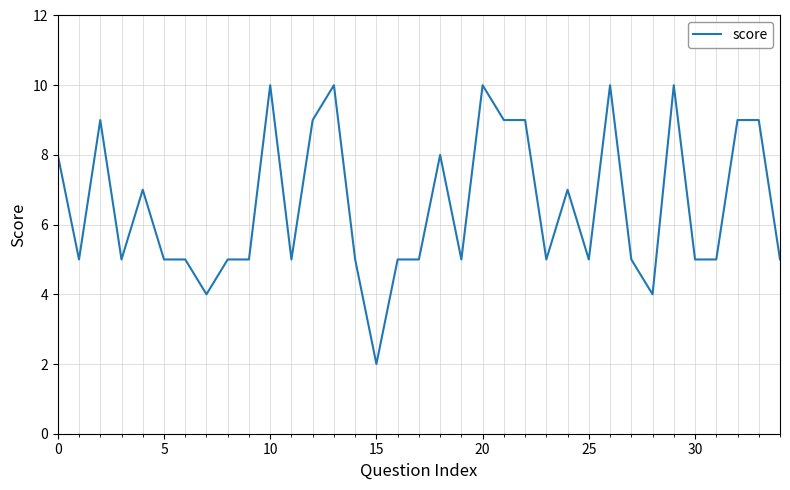

What is the greatest value displayed?

10